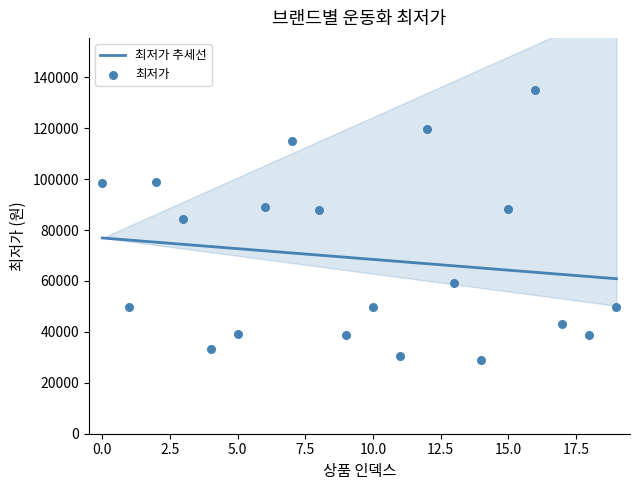

What is the change in value from 6 to 8?

-1000